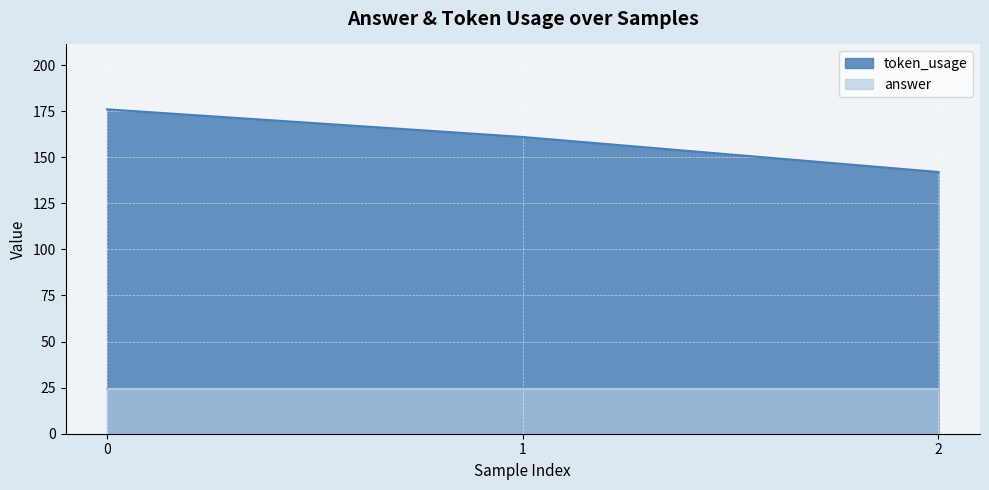

How many lines are shown in the chart?

2